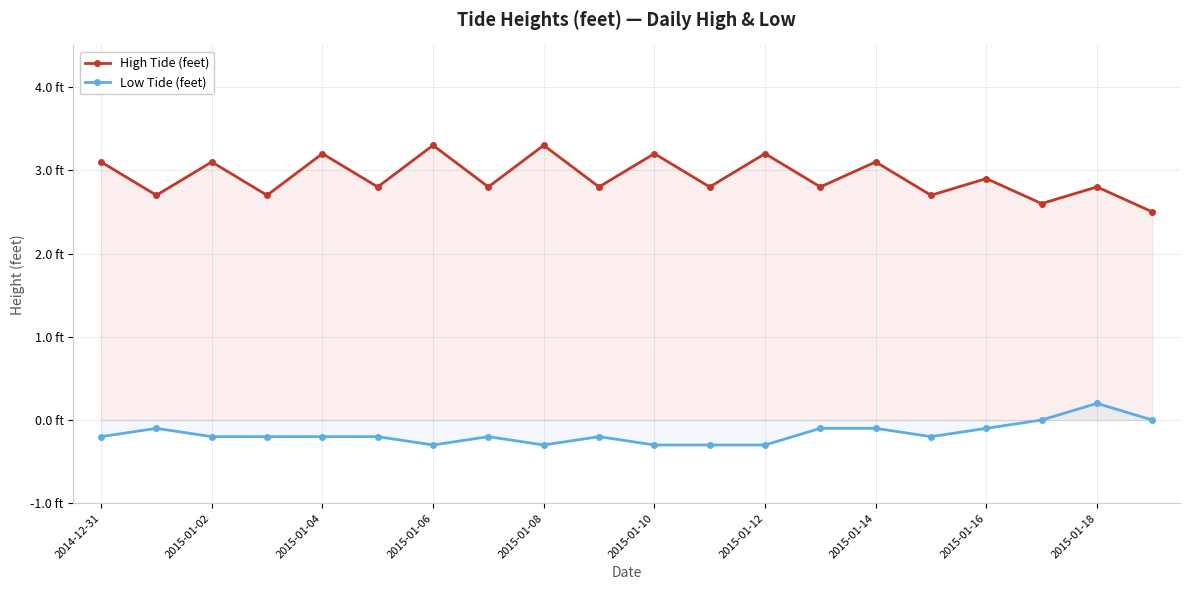

What position from the right is 19?

1